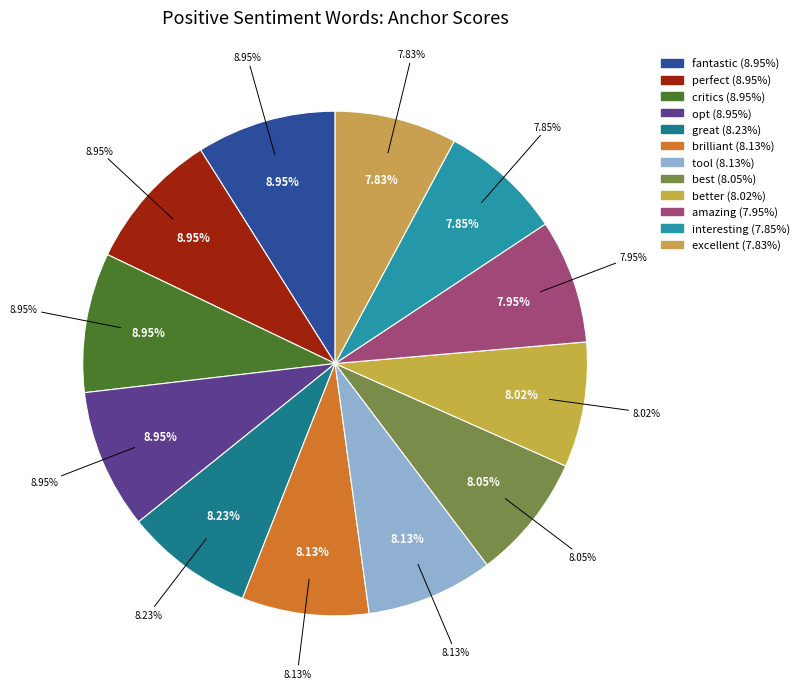

Do brilliant and better together represent more than half of the pie?

No